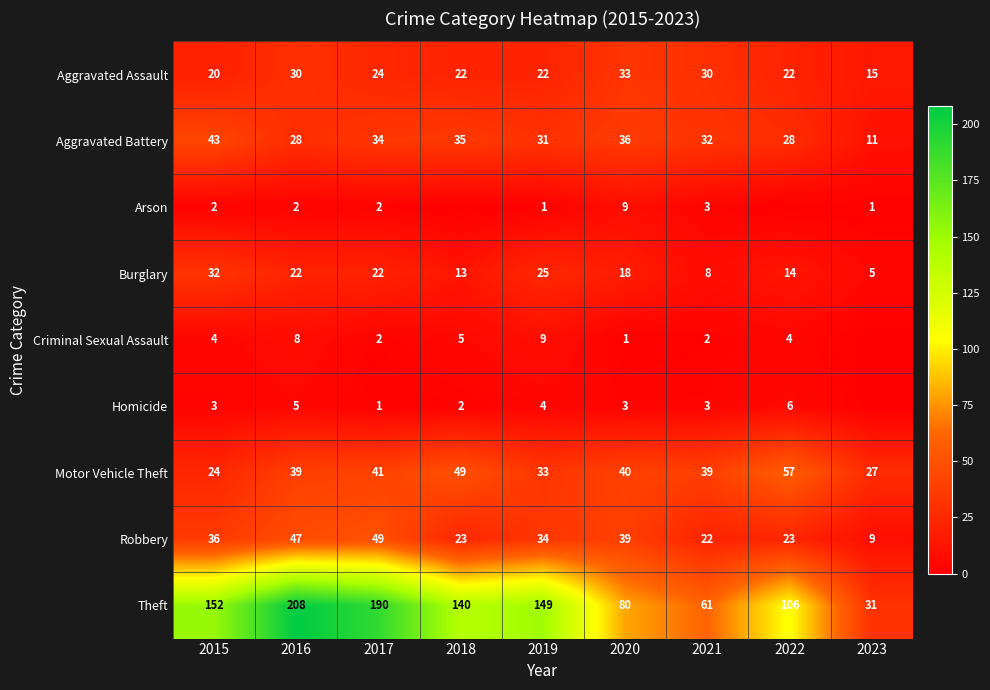

Rank the series at 2015 from lowest to highest value.

Arson, Homicide, Criminal Sexual Assault, Aggravated Assault, Motor Vehicle Theft, Burglary, Robbery, Aggravated Battery, Theft